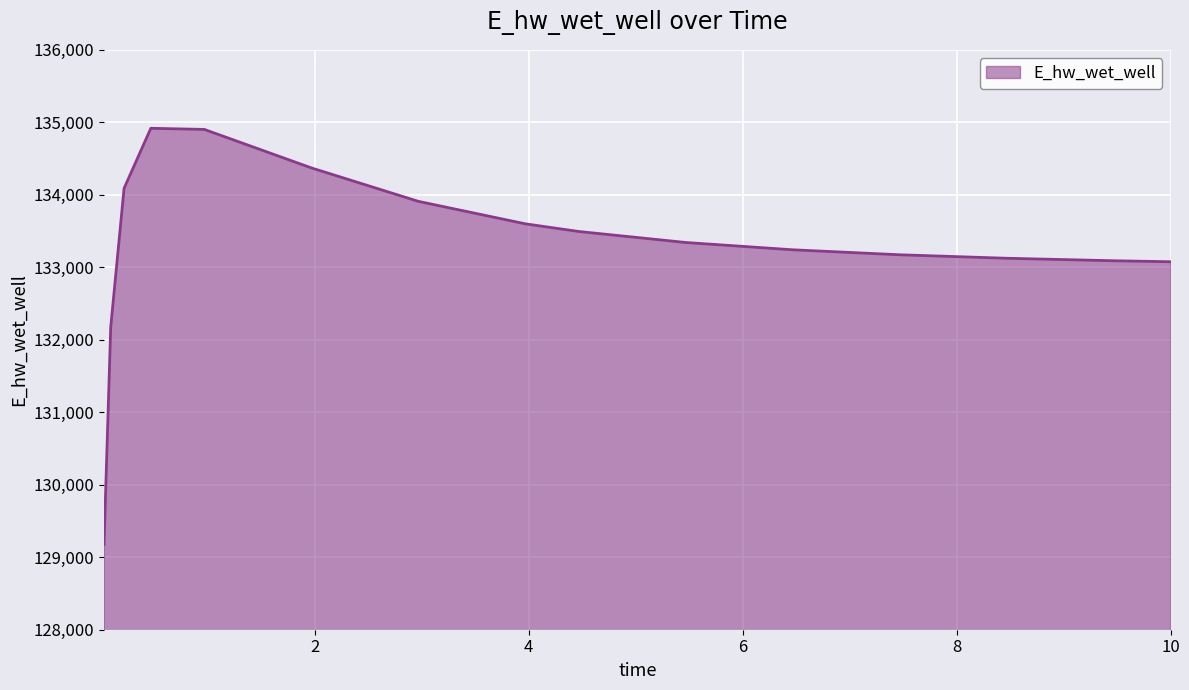

What is the greatest value displayed?

134917.6